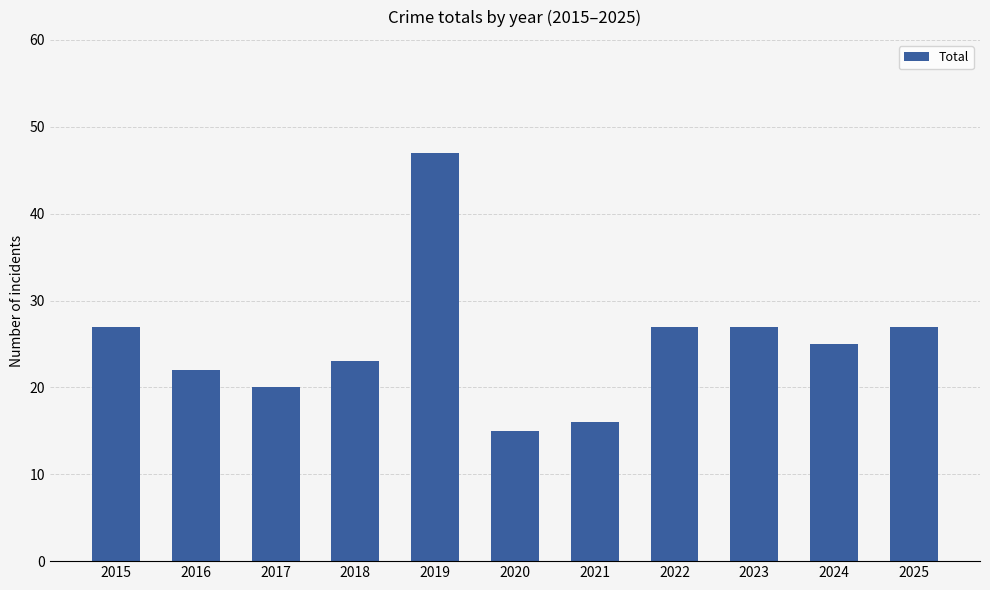

What is the greatest value displayed?

47